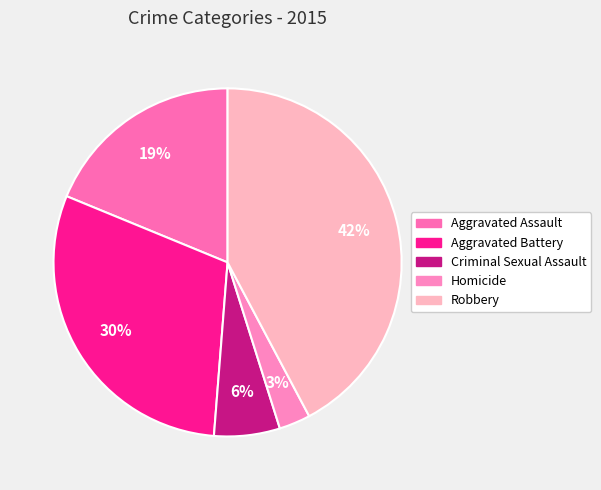

Count the number of slices in the pie.

5